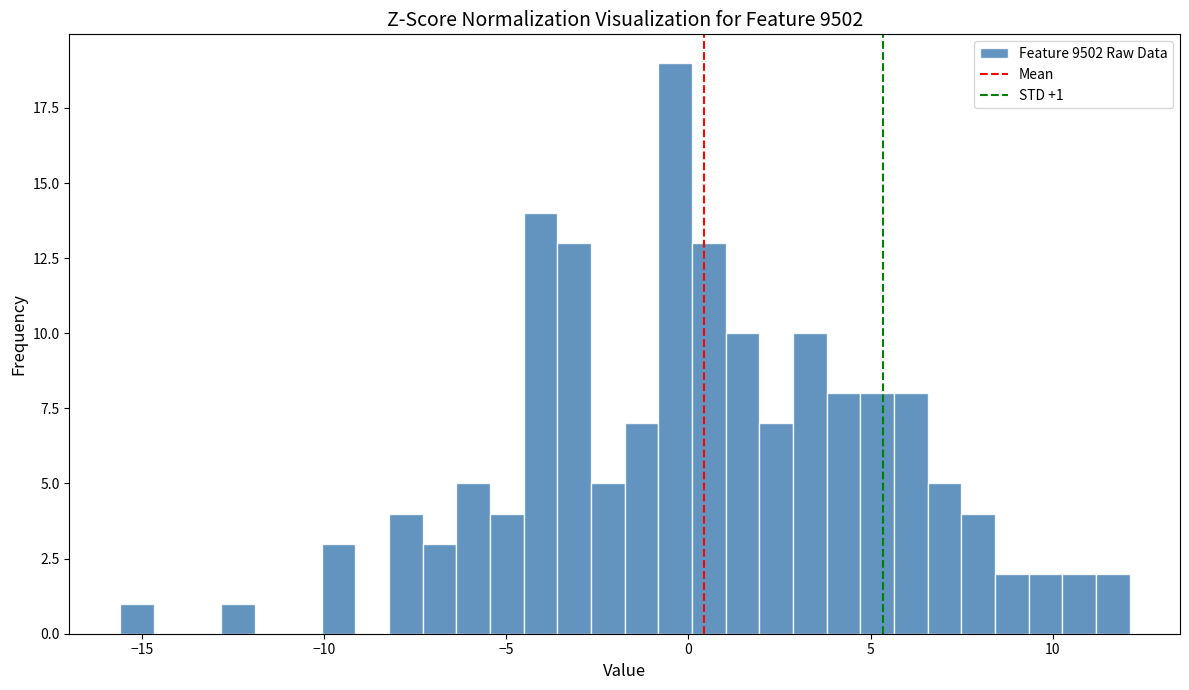

Read against the x-axis, roughly where is the centre of the tallest bar?

-0.5